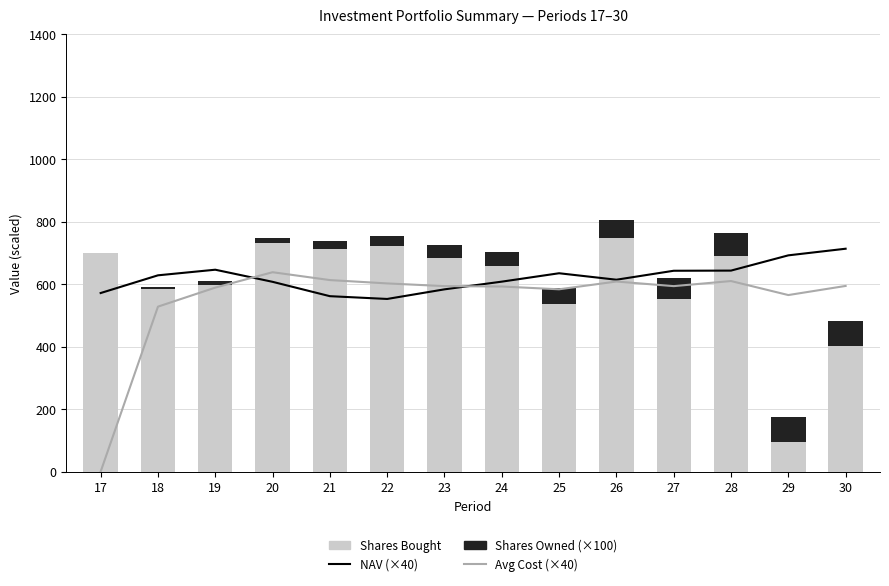

Reading left to right, what are all the values shown in this chart?

NAV (×40): 17=571.4	18=628.0	19=646.0	20=607.2	21=561.3	22=552.4	23=583.2	24=607.8	25=634.7	26=614.0	27=642.6	28=643.1	29=691.9	30=713.1
Avg Cost (×40): 17=0.0	18=527.8	19=588.7	20=638.0	21=612.8	22=602.1	23=593.5	24=592.2	25=583.3	26=608.2	27=593.5	28=609.7	29=564.9	30=594.1
Shares Bought: 17=698.2	18=585.2	19=597.6	20=729.9	21=710.7	22=722.1	23=684.1	24=656.3	25=535.1	26=746.3	27=552.0	28=689.9	29=95.5	30=401.9
Shares Owned (×100): 17=0.0	18=7.0	19=12.8	20=18.8	21=26.1	22=33.2	23=40.4	24=47.3	25=53.8	26=59.2	27=66.7	28=72.2	29=79.1	30=80.0